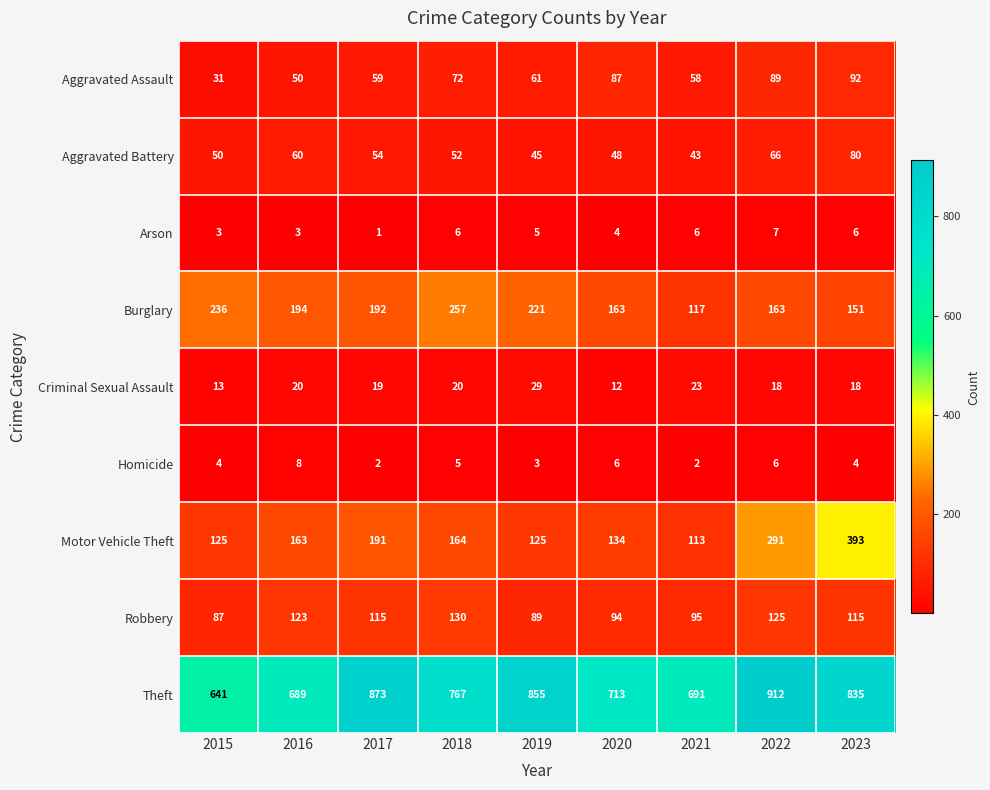

Which series has the largest range (max minus min)?

Motor Vehicle Theft